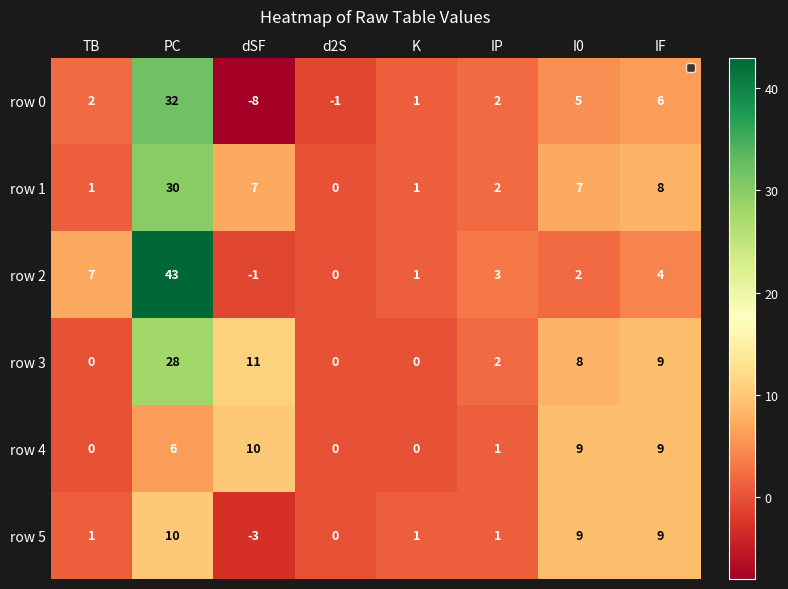

Where is row 3 nearest to the value 14?

dSF